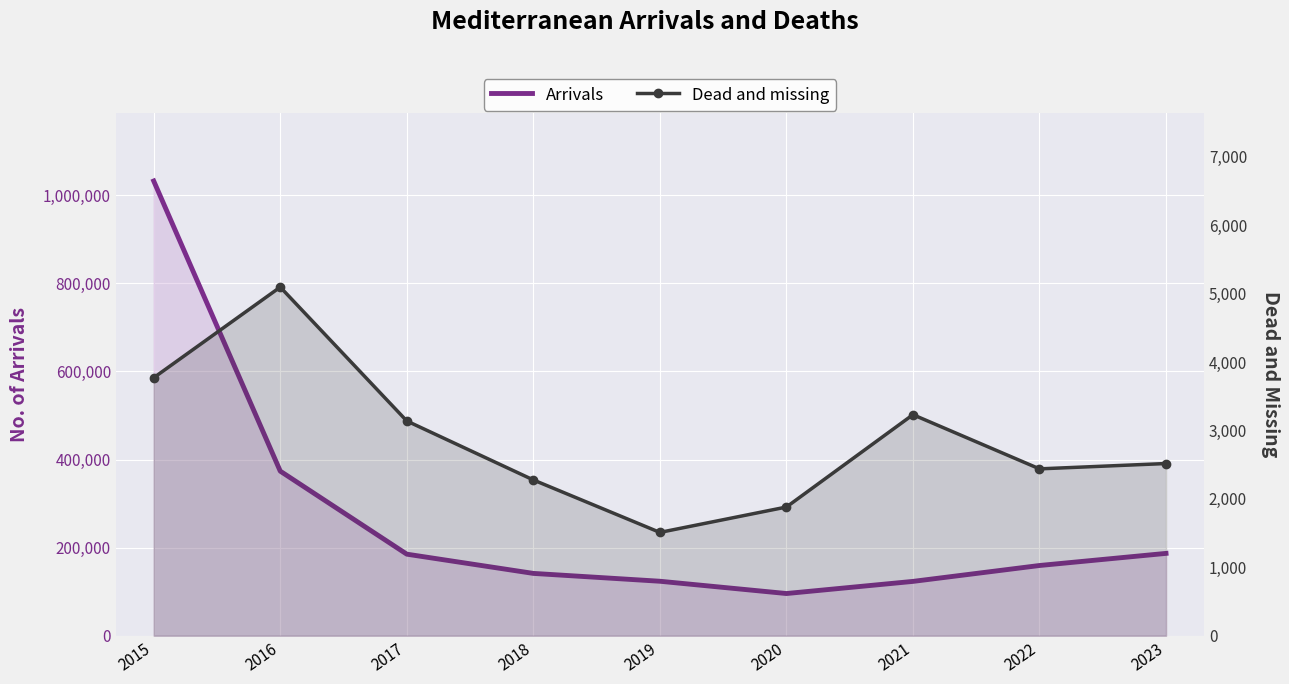

At which category is the sum across all series the highest?

2015